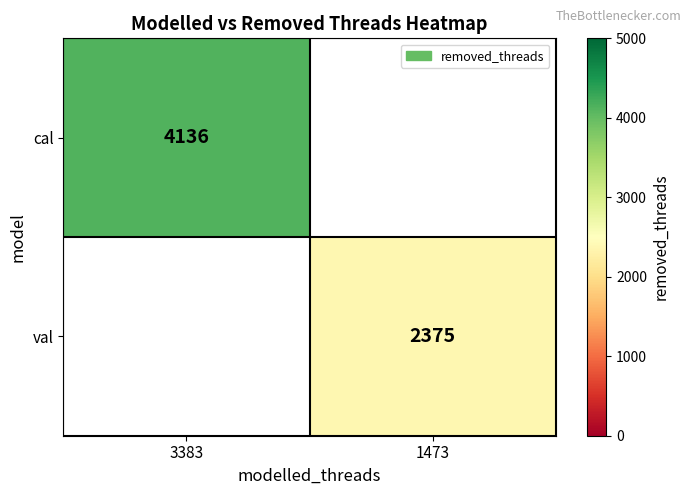

The val series shows 2375 at 1473. True or false?

True